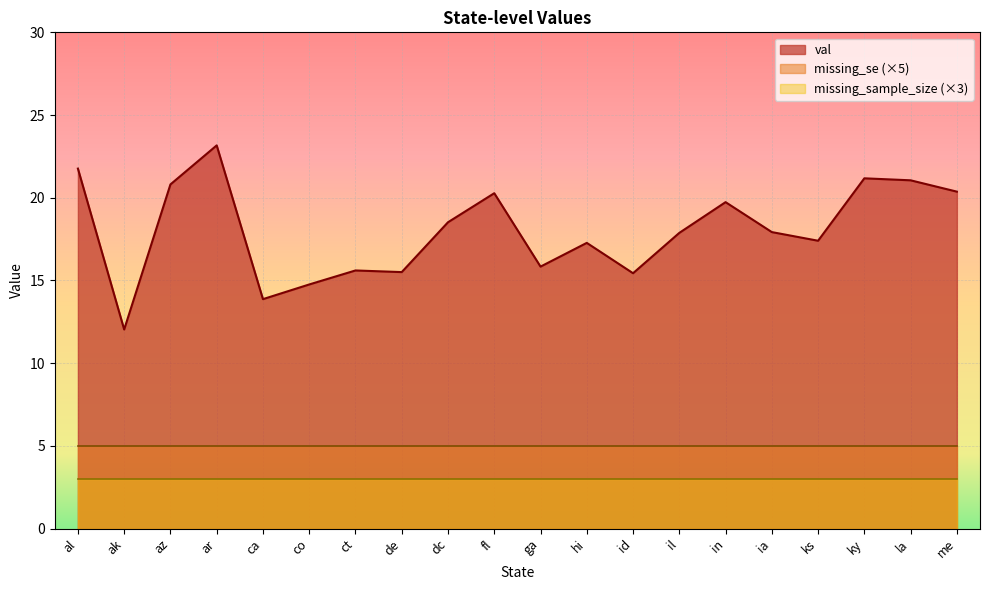

At which category is the sum across all series the highest?

ar